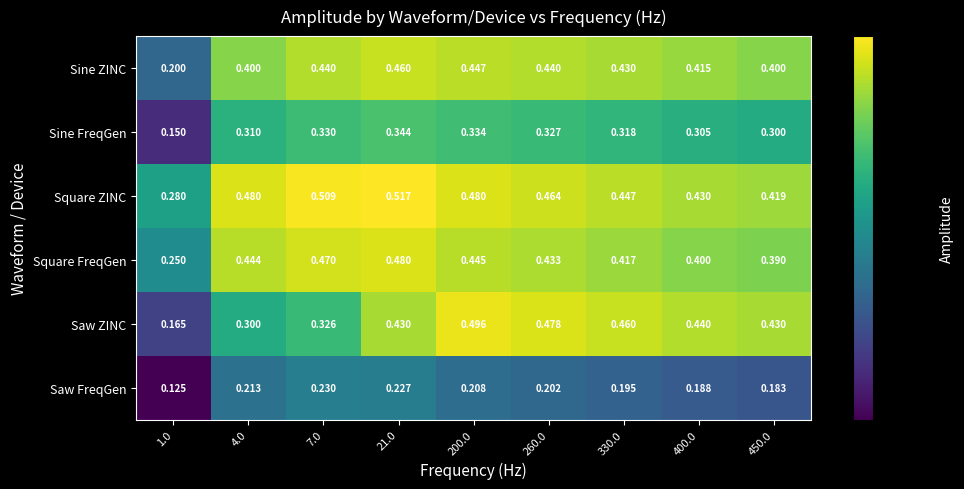

Between 260.0 and 400.0, which series saw the biggest shift?

Saw ZINC